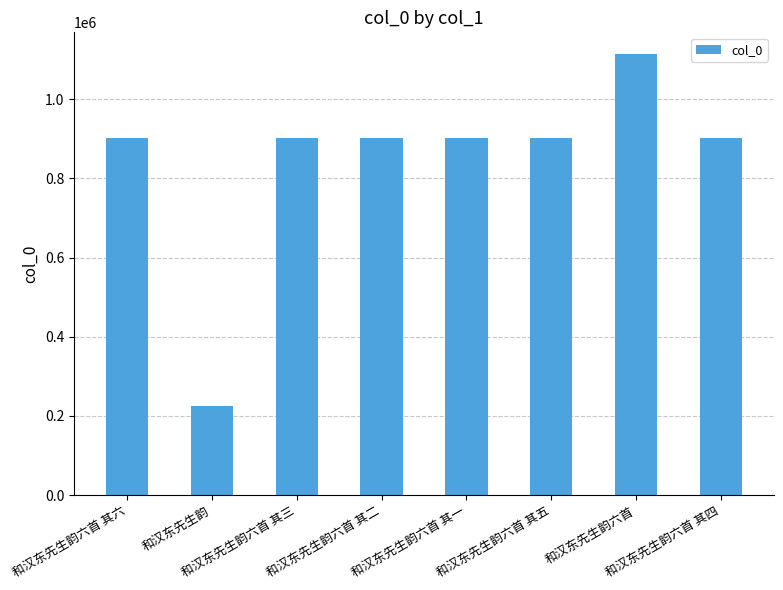

Are the bars horizontal?

No